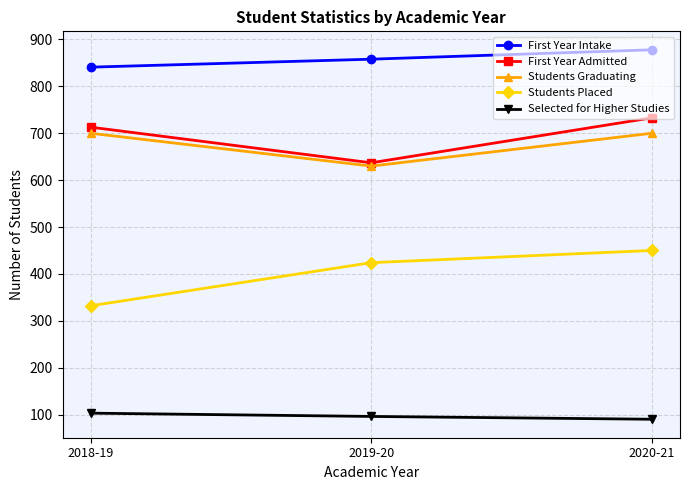

What is the difference between the maximum and minimum values in the Students Placed series?

118